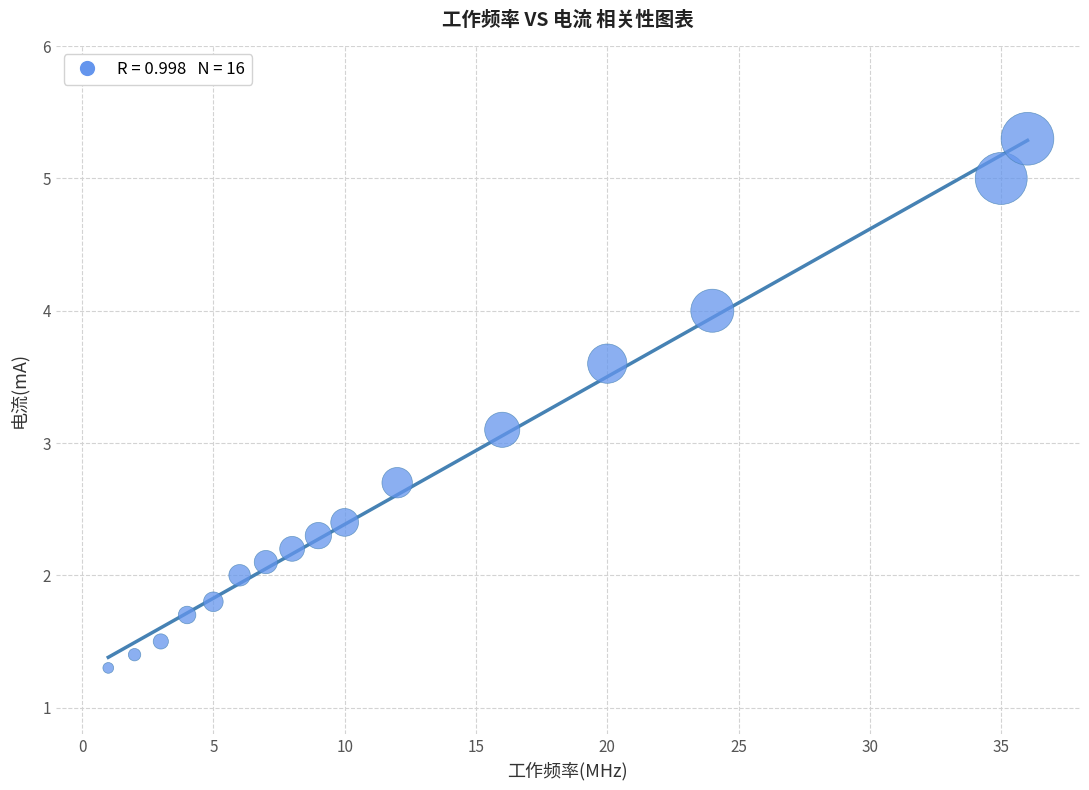

What is the range of Y values (max minus min)?

4.0